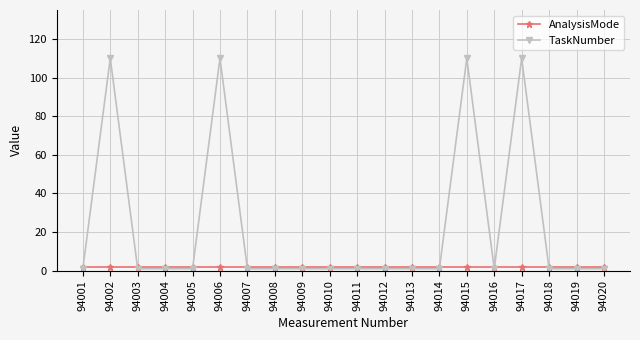

List the series in order of their peak value, highest first.

TaskNumber, AnalysisMode